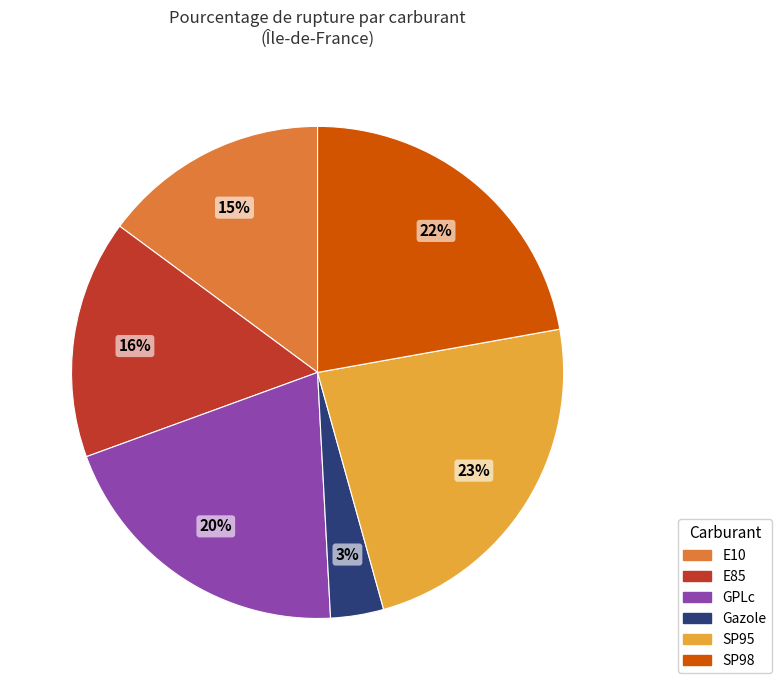

How many slices are in this pie chart?

6